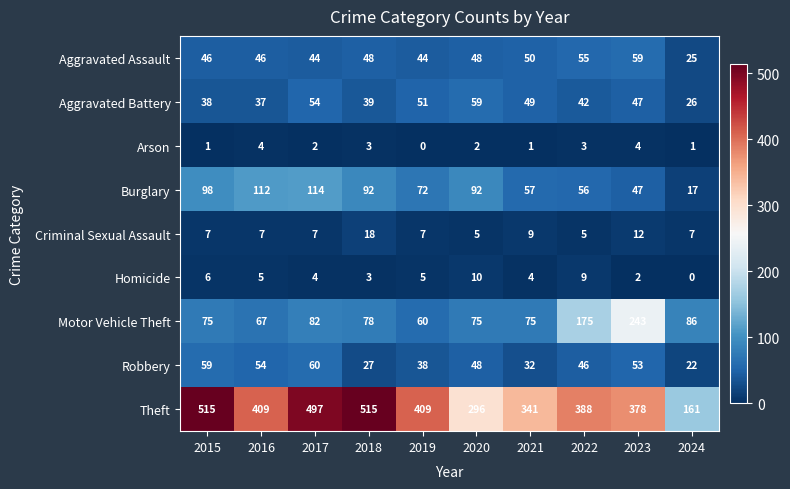

At which label is Burglary closest to 65?

2019